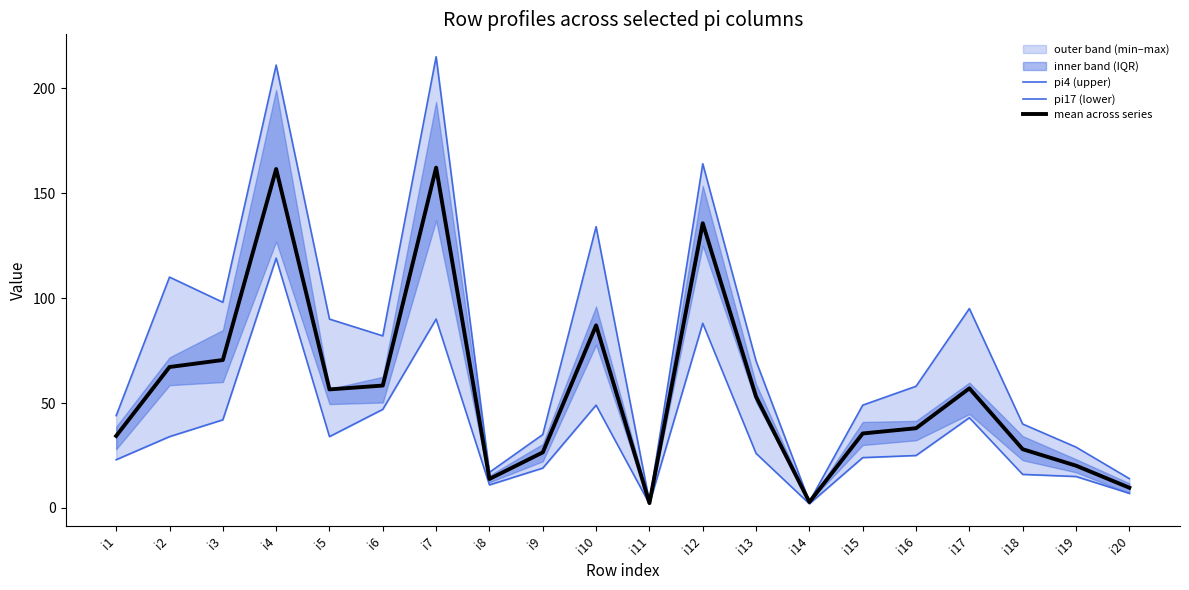

What is the average value of the pi4 (upper) series?

78.0